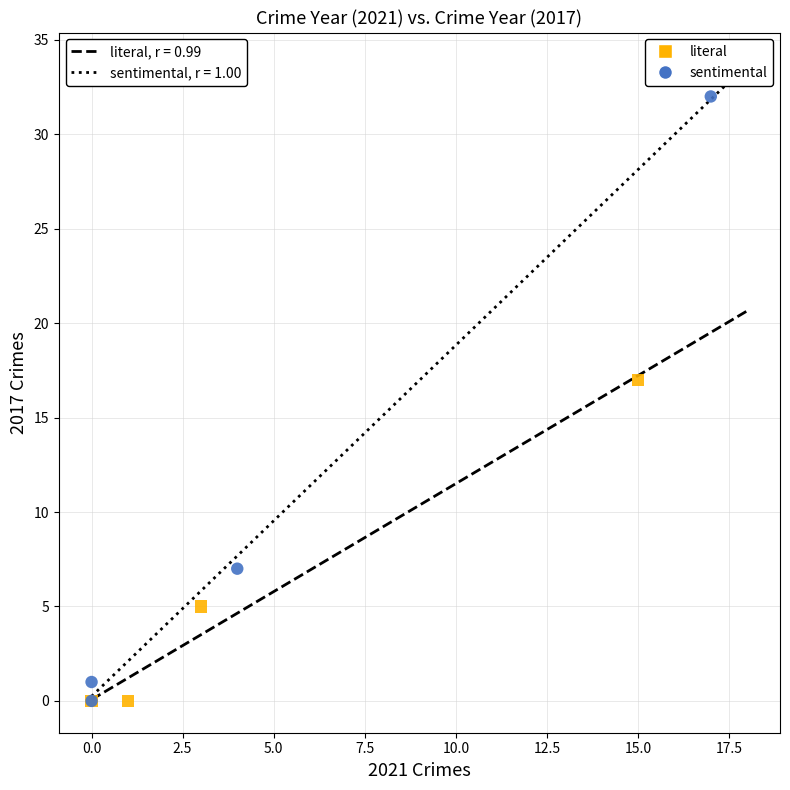

Which series has the largest Y range (max minus min)?

sentimental